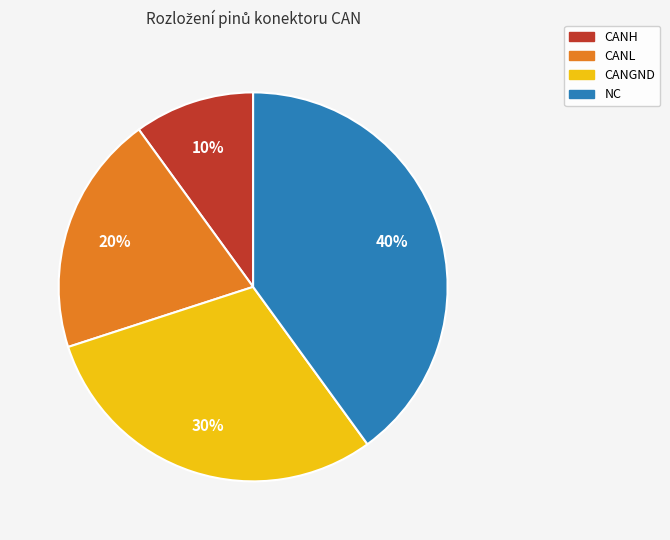

What percentage is the CANH slice, to the nearest percent?

10%